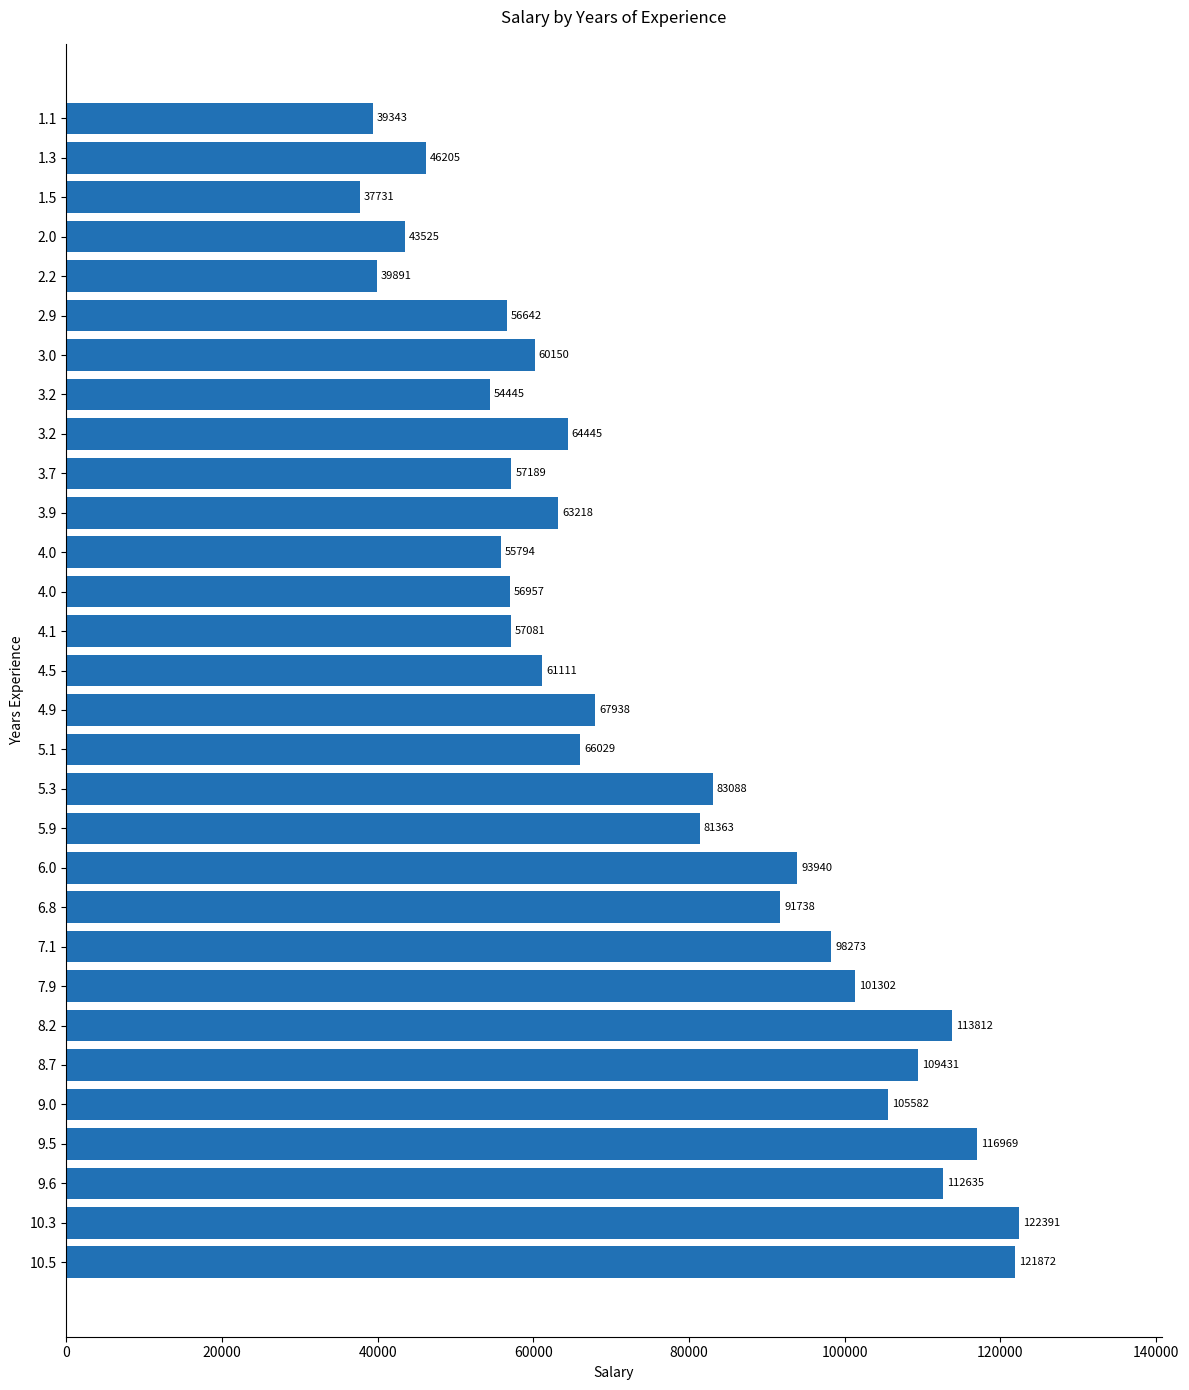

How many data points does each series have?

30